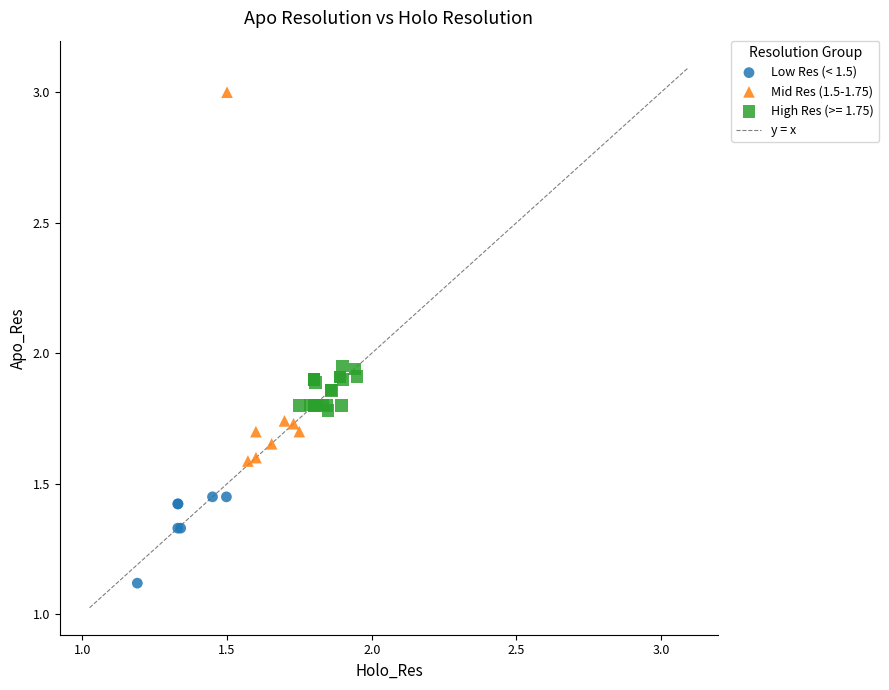

Which series contains the lowest Y value?

Low Res (< 1.5)